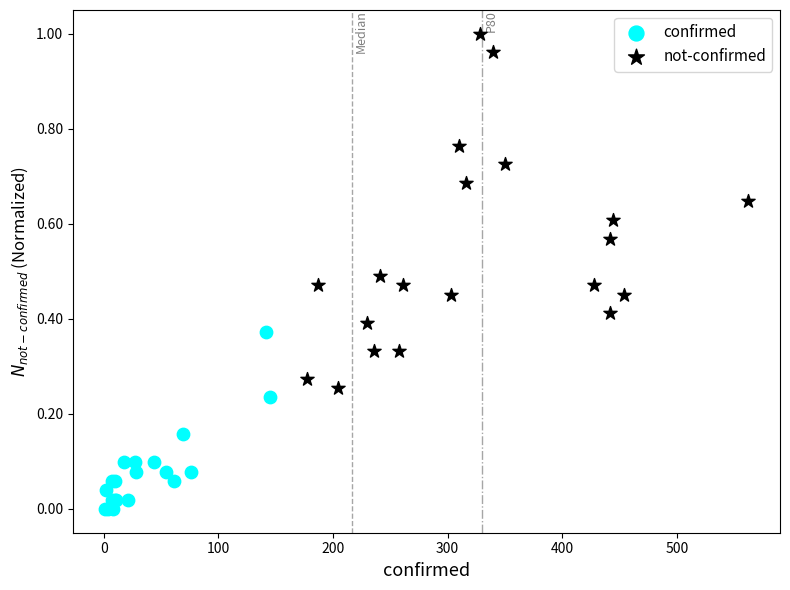

Which series has the widest spread of Y values?

not-confirmed